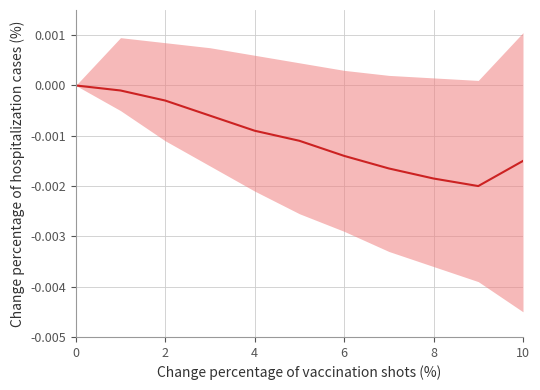

Is it true that the value at 0 is 0.0?

True